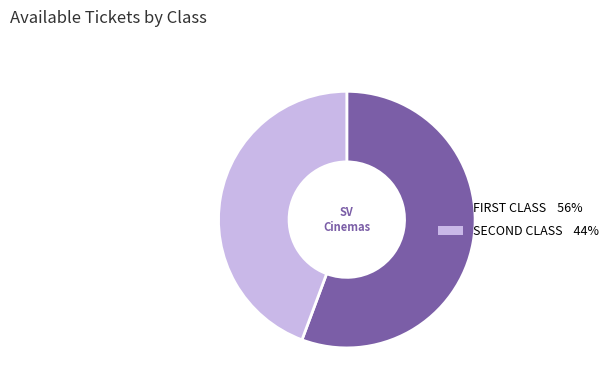

Which category accounts for the majority?

FIRST CLASS